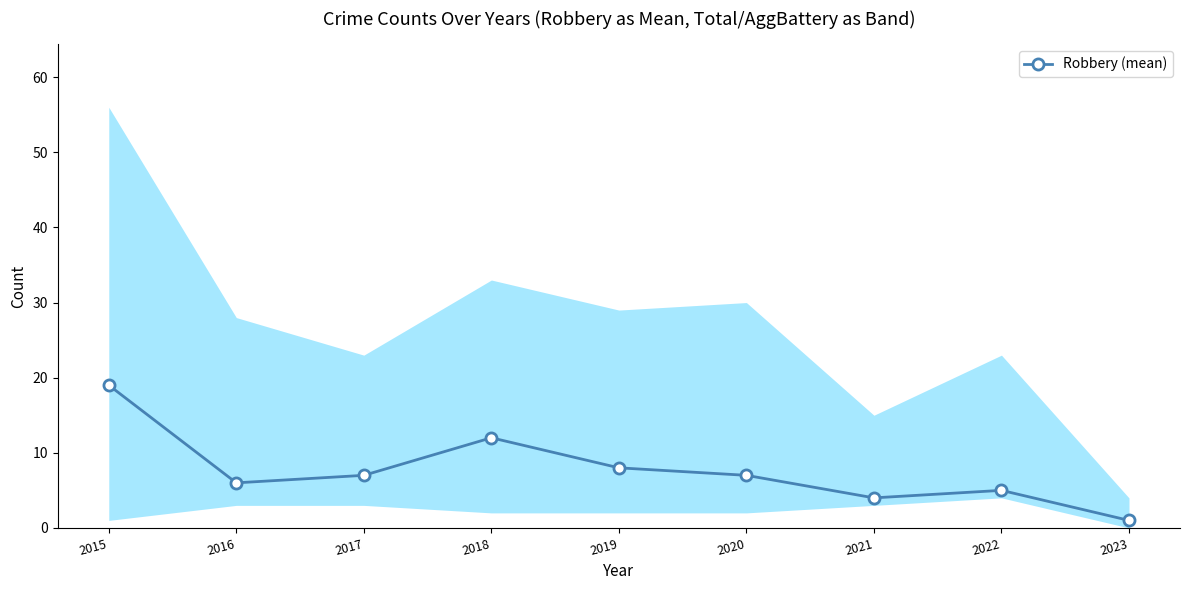

Which has a higher value, 2020 or 2019?

2019